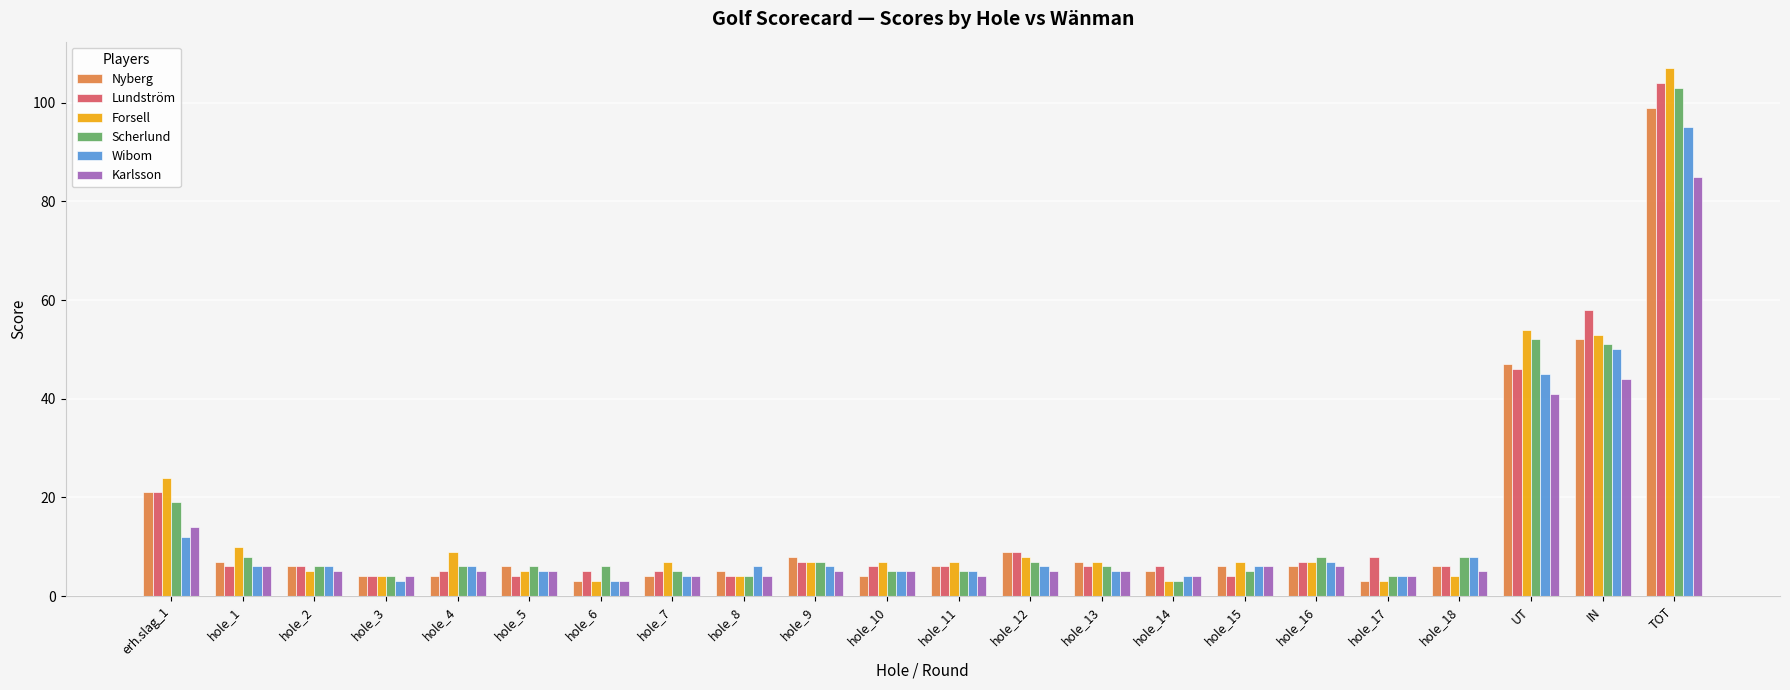

What is the highest value of the Wibom series?

95